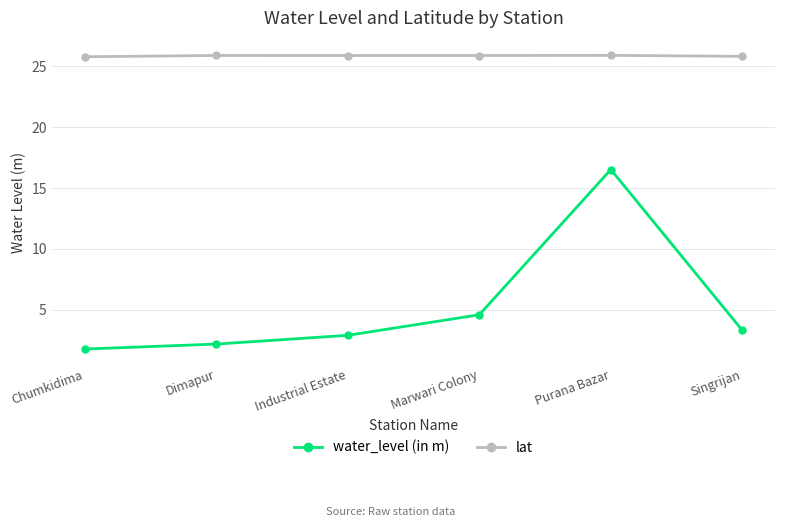

True or false: water_level (in m) and lat cross at least once.

False